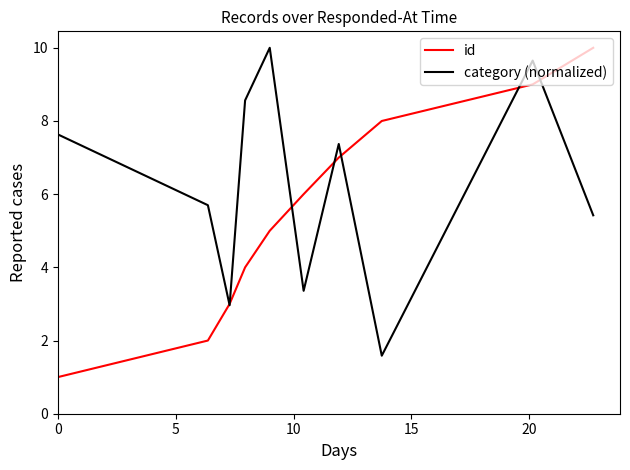

List the series in order of their overall mean, lowest first.

id, category (normalized)